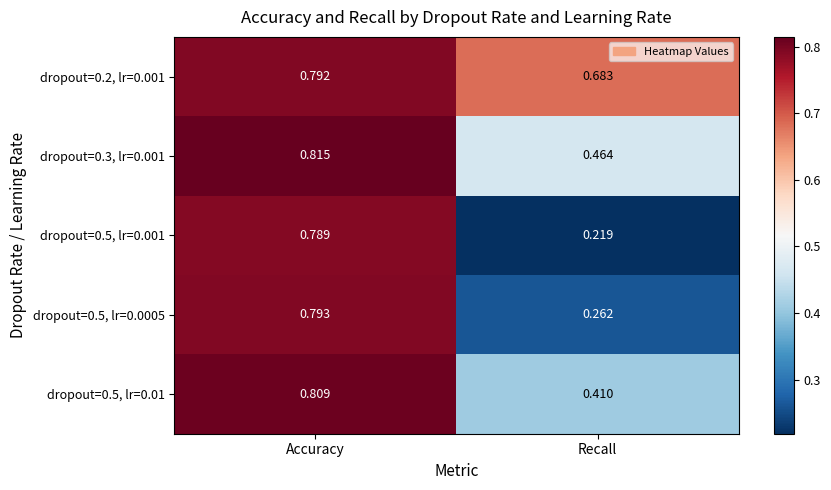

At which category is the sum across all series the highest?

Accuracy